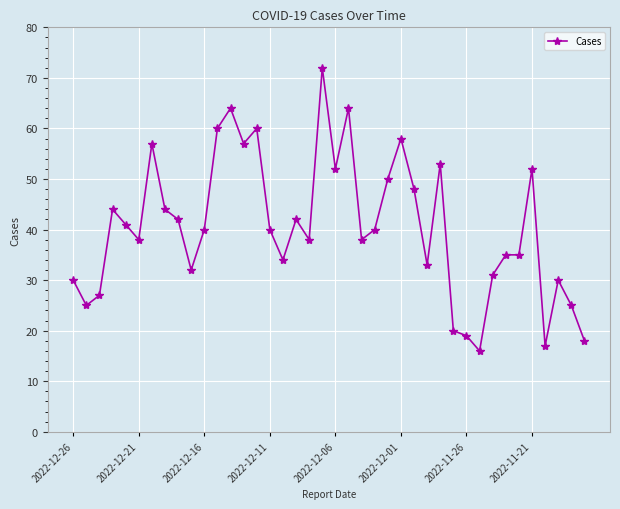

What is the maximum value shown in the chart?

72